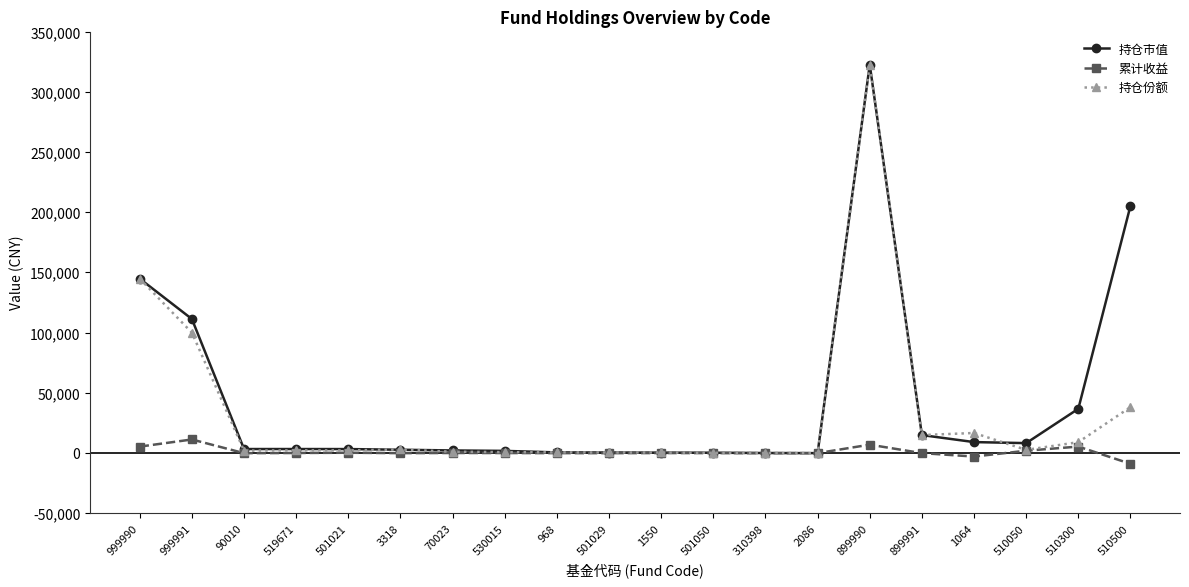

At which label does 持仓份额 reach its peak?

899990